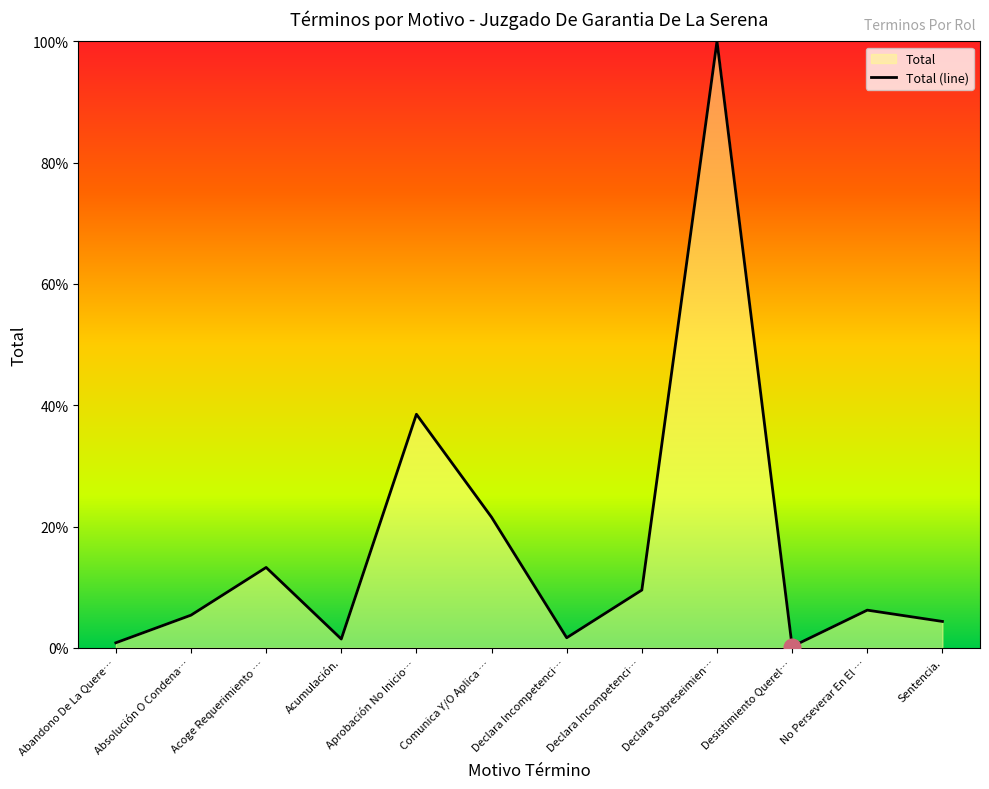

Reading left to right, list all the values displayed in this chart.

0.8	5.4	13.3	1.4	38.5	21.5	1.7	9.5	100.0	0.2	6.2	4.3